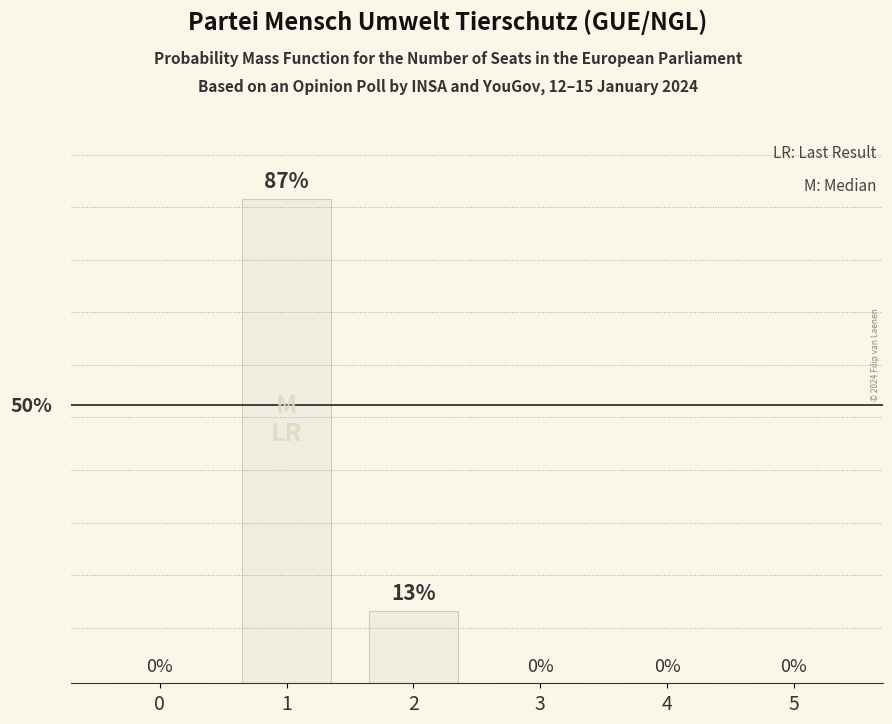

What is the difference between the second highest and minimum values?

13